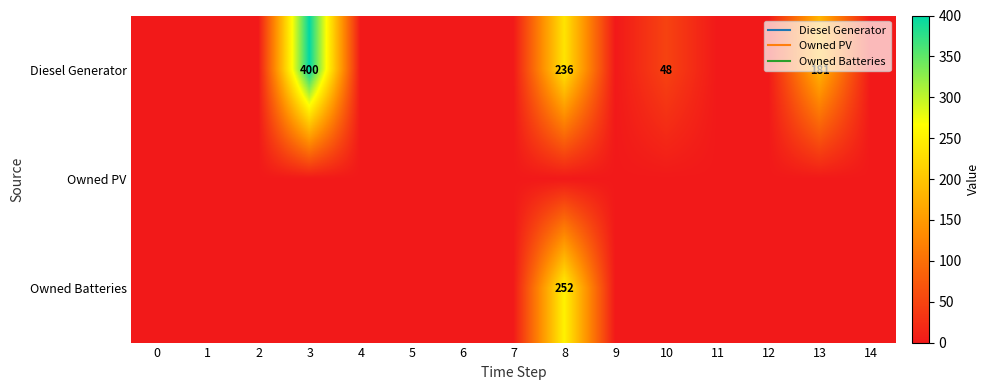

Which series has the largest range (max minus min)?

Diesel Generator